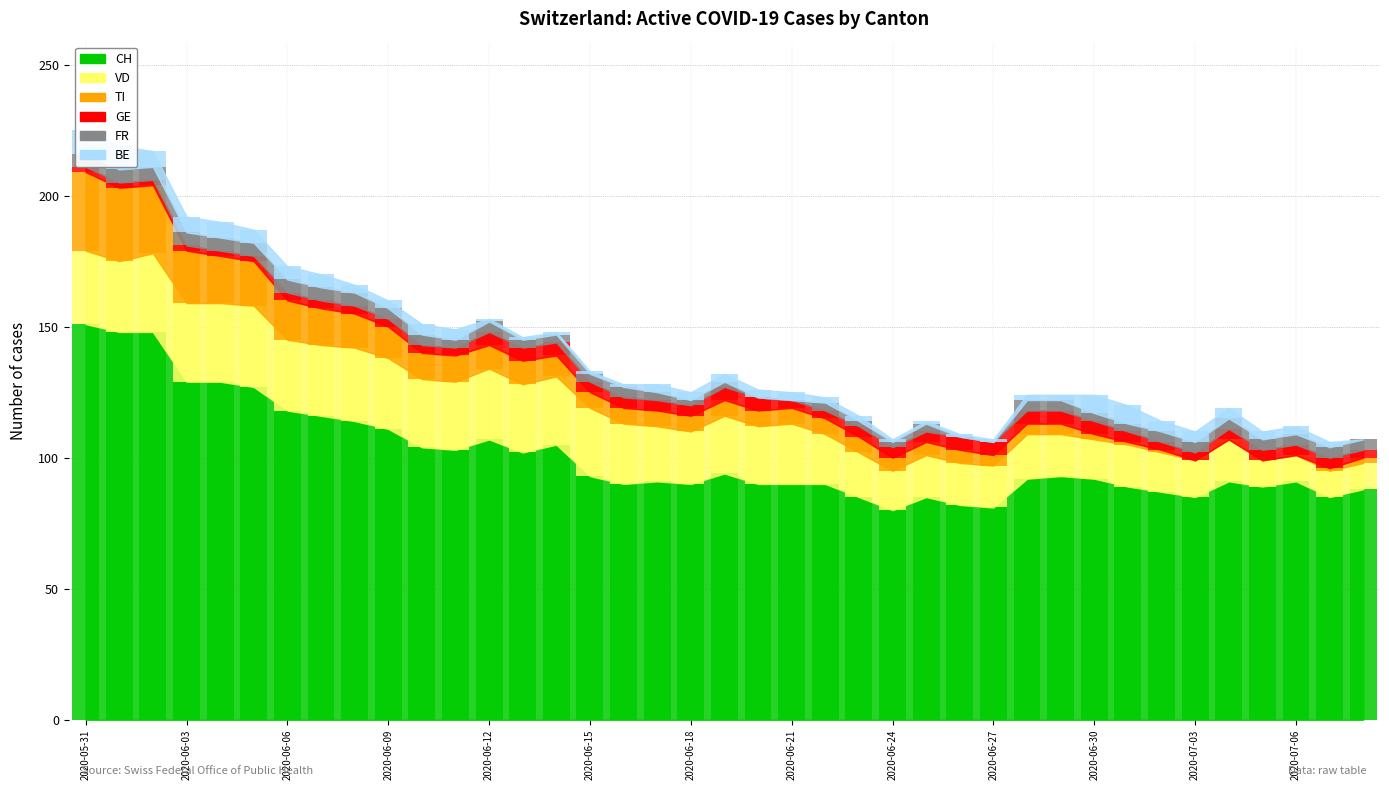

Between 2020-06-11 and 2020-06-16, which is larger?

2020-06-11